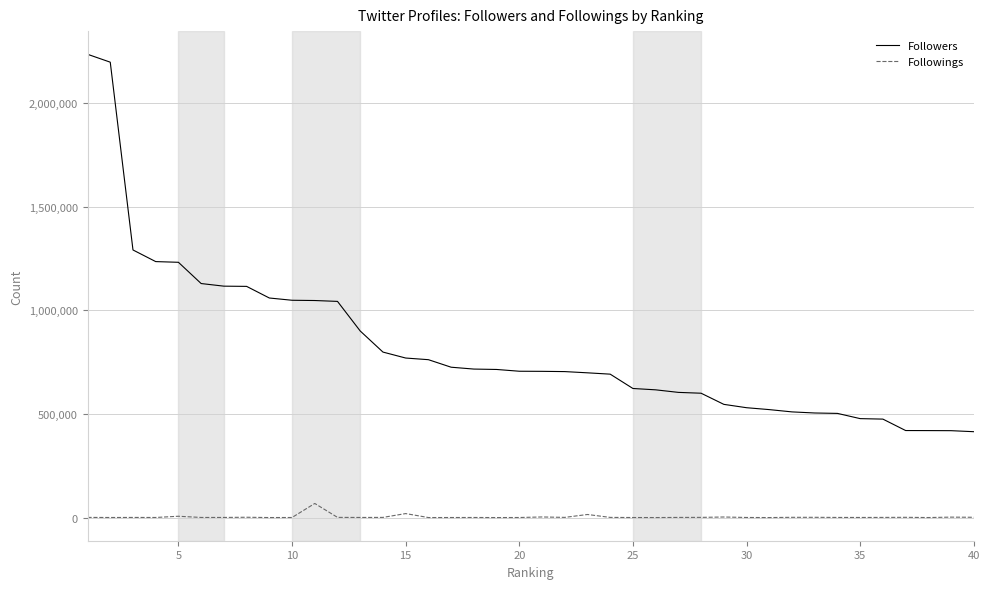

True or false: Followers and Followings intersect in this chart.

False